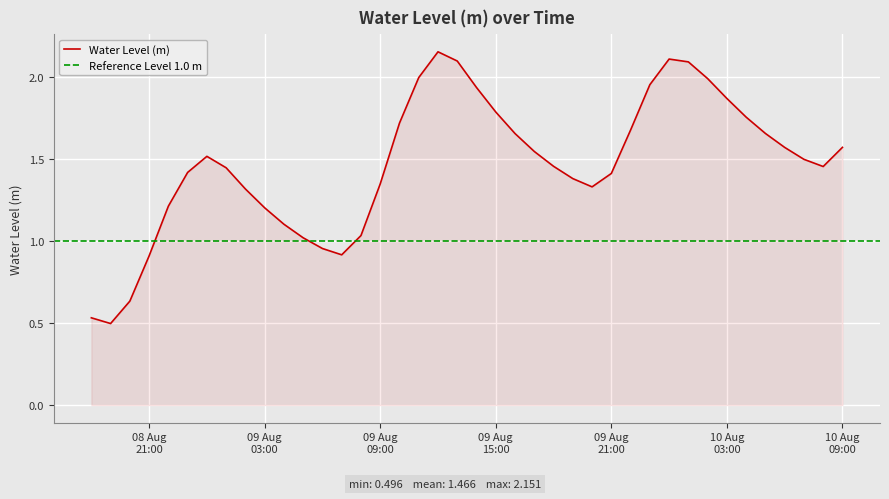

Rank the categories by value from highest to lowest.

2025-08-09 12:00:00, 2025-08-10 00:00:00, 2025-08-09 13:00:00, 2025-08-10 01:00:00, 2025-08-09 11:00:00, 2025-08-10 02:00:00, 2025-08-09 23:00:00, 2025-08-09 14:00:00, 2025-08-10 03:00:00, 2025-08-09 15:00:00, 2025-08-10 04:00:00, 2025-08-09 10:00:00, 2025-08-09 22:00:00, 2025-08-10 05:00:00, 2025-08-09 16:00:00, 2025-08-10 09:00:00, 2025-08-10 06:00:00, 2025-08-09 17:00:00, 2025-08-09 00:00:00, 2025-08-10 07:00:00, 2025-08-09 18:00:00, 2025-08-10 08:00:00, 2025-08-09 01:00:00, 2025-08-08 23:00:00, 2025-08-09 21:00:00, 2025-08-09 19:00:00, 2025-08-09 09:00:00, 2025-08-09 20:00:00, 2025-08-09 02:00:00, 2025-08-08 22:00:00, 2025-08-09 03:00:00, 2025-08-09 04:00:00, 2025-08-09 08:00:00, 2025-08-09 05:00:00, 2025-08-09 06:00:00, 2025-08-09 07:00:00, 2025-08-08 21:00:00, 2025-08-08 20:00:00, 2025-08-08 18:00:00, 2025-08-08 19:00:00